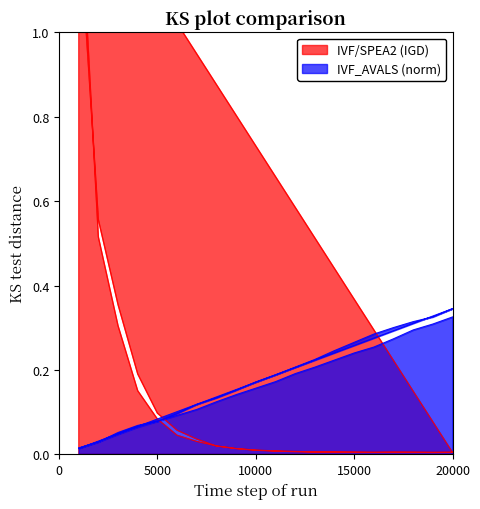

Rank the series by their average value, from lowest to highest.

IVF/SPEA2 (IGD), IVF_AVALS (normalized)